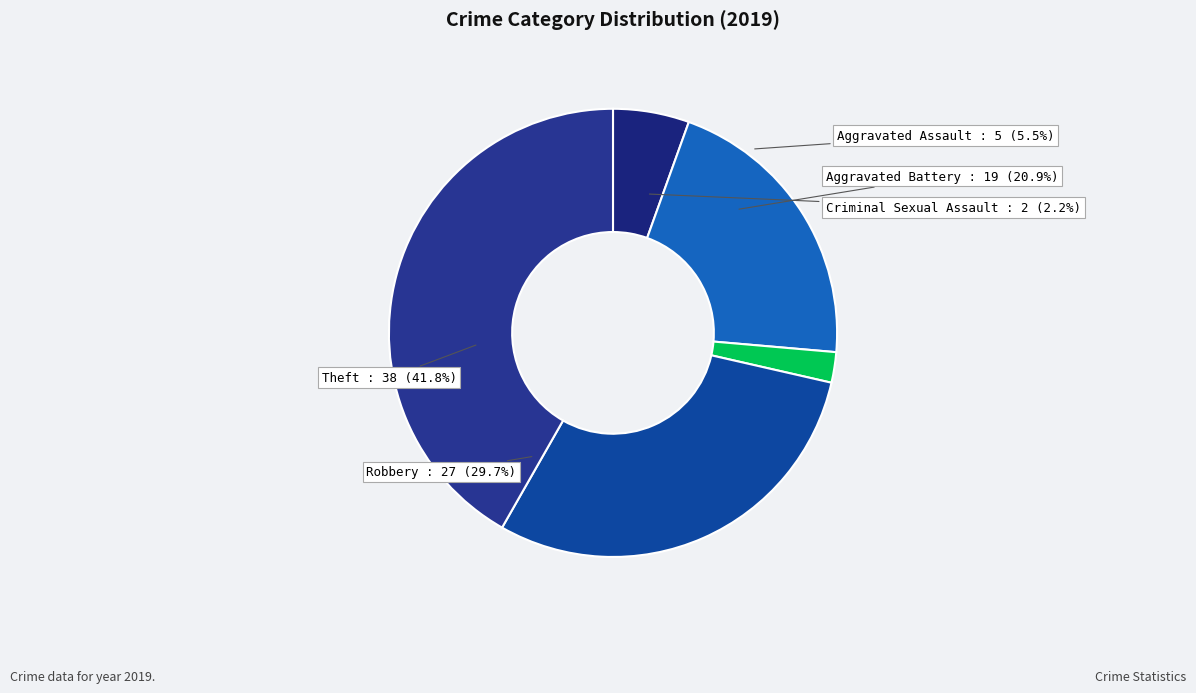

To the nearest percent, what portion does Robbery represent?

30%